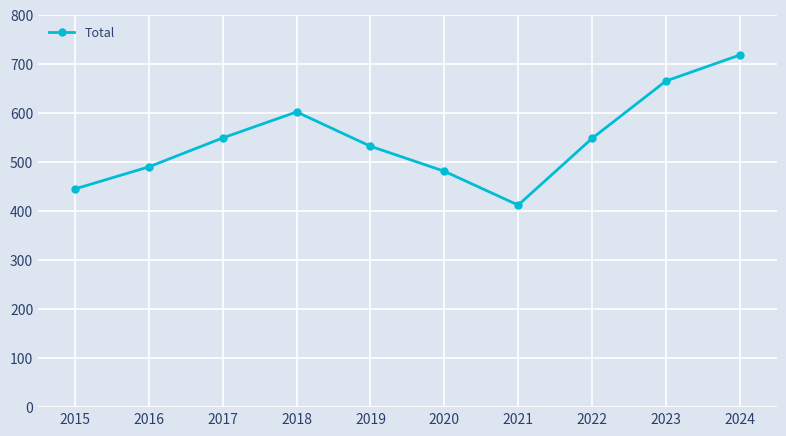

True or false: the data shows 445 at 2015.

True